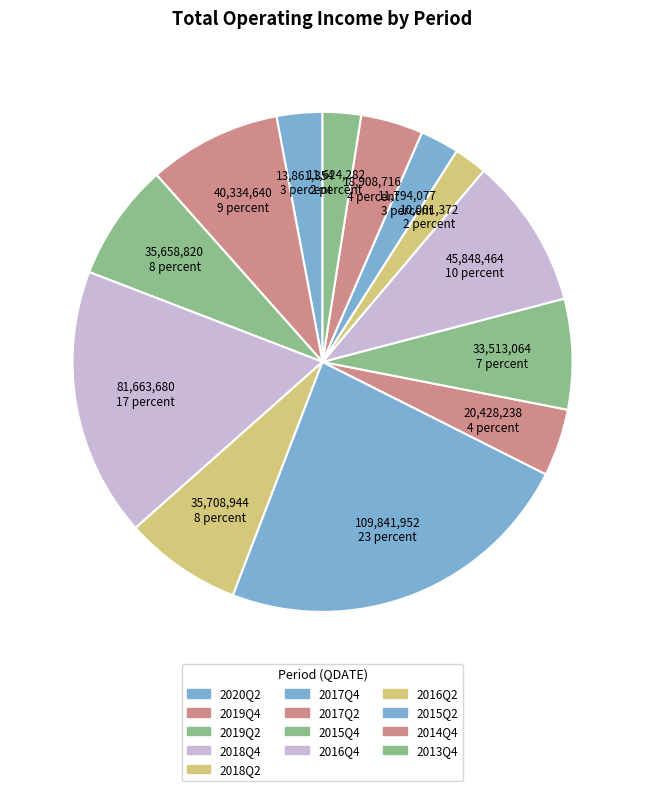

Count the number of slices in the pie.

13